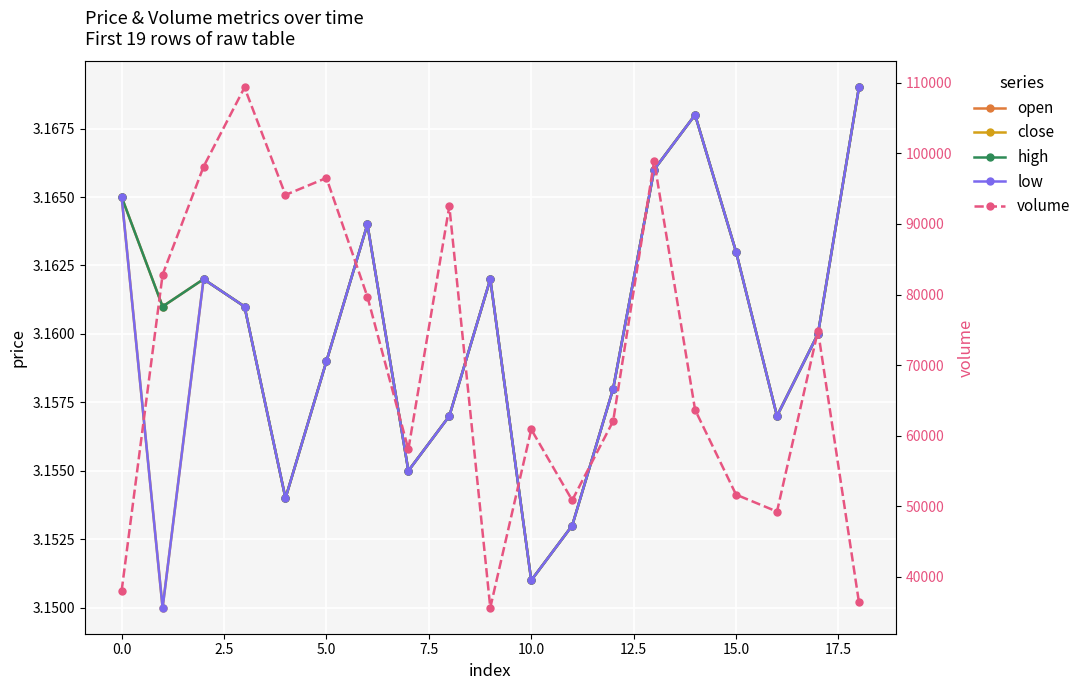

True or false: high and open intersect in this chart.

False